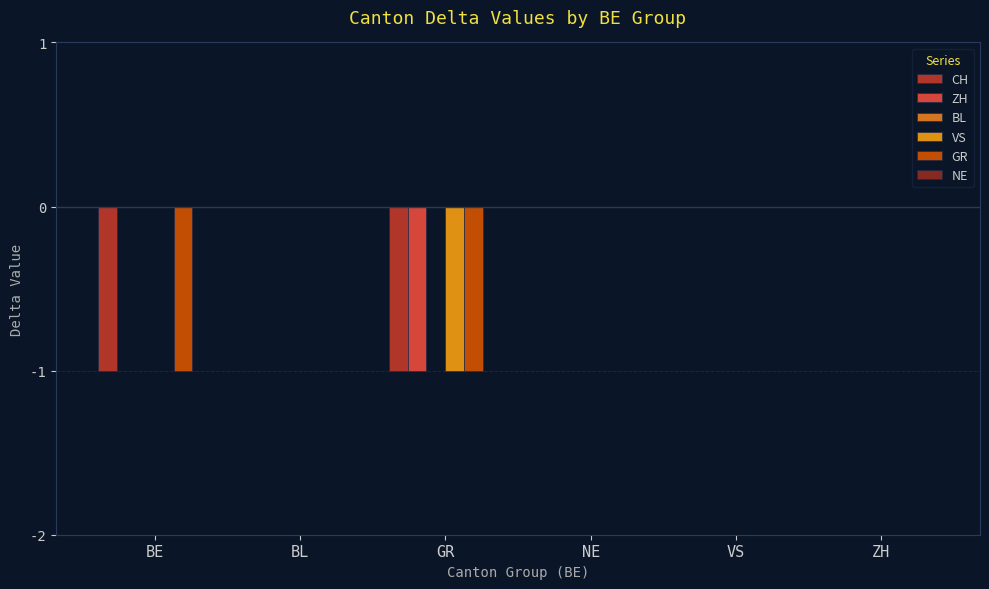

Reading left to right, transcribe all the data shown in this chart.

CH: BE=-1	BL=0	GR=-1	NE=0	VS=0	ZH=0
ZH: BE=0	BL=0	GR=-1	NE=0	VS=0	ZH=0
BL: BE=0	BL=0	GR=0	NE=0	VS=0	ZH=0
VS: BE=0	BL=0	GR=-1	NE=0	VS=0	ZH=0
GR: BE=-1	BL=0	GR=-1	NE=0	VS=0	ZH=0
NE: BE=0	BL=0	GR=0	NE=0	VS=0	ZH=0